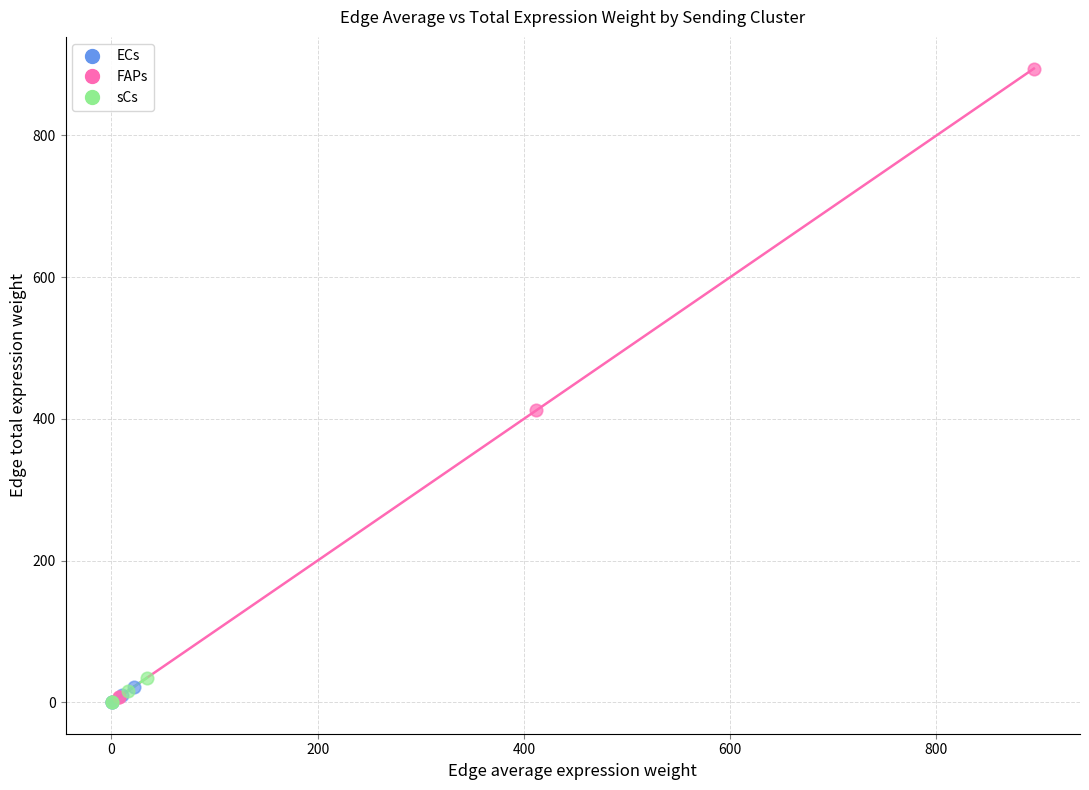

What are all the series names shown in the legend?

ECs, FAPs, sCs